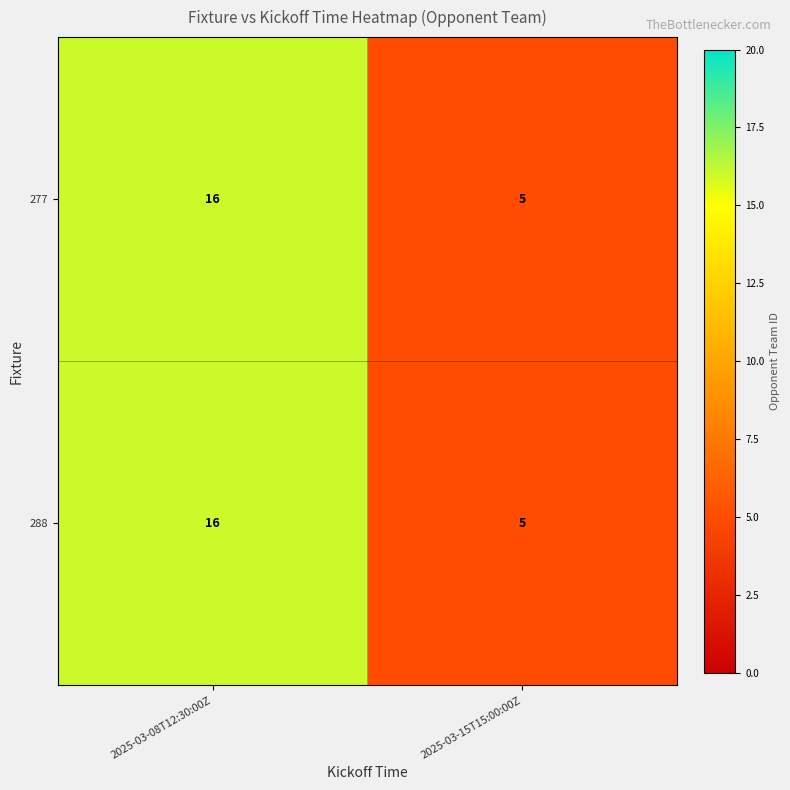

At which label does 288 reach its peak?

2025-03-08T12:30:00Z